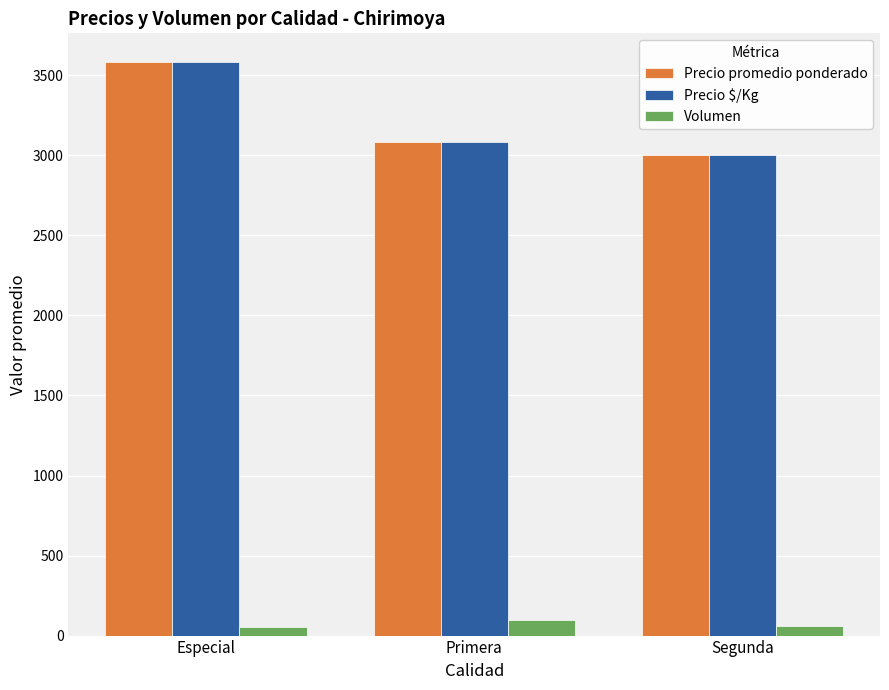

Count the number of data series in this chart.

3